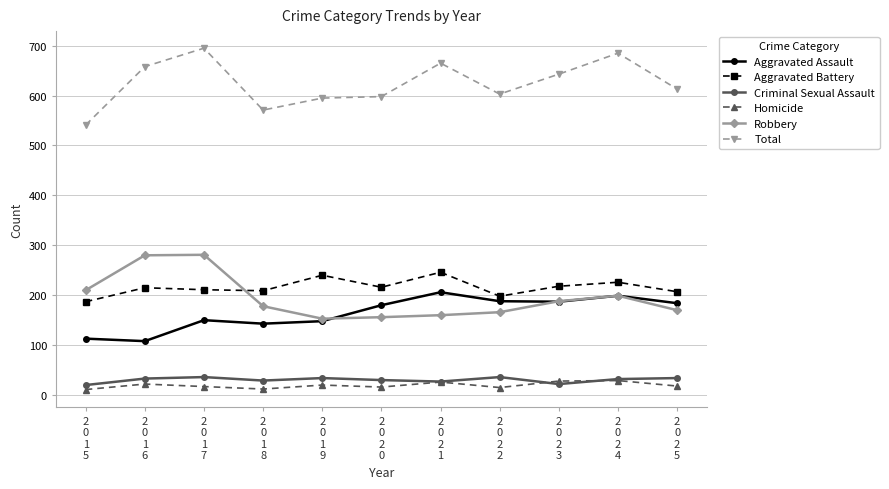

What is the value of the Aggravated Assault point at the 2nd from the left?

108